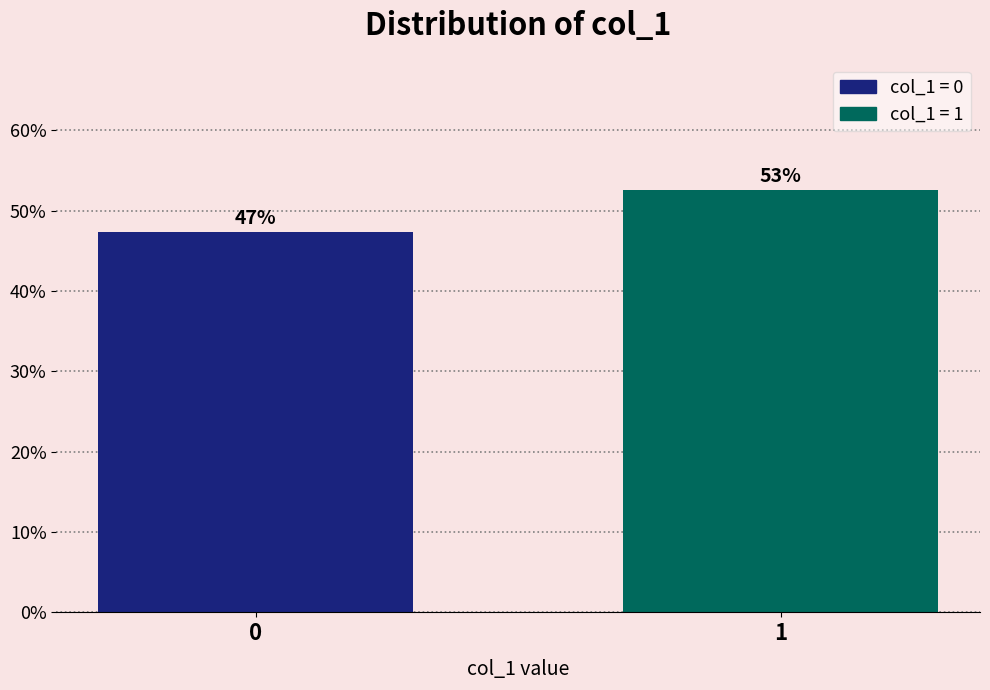

How many bars are there in total?

2